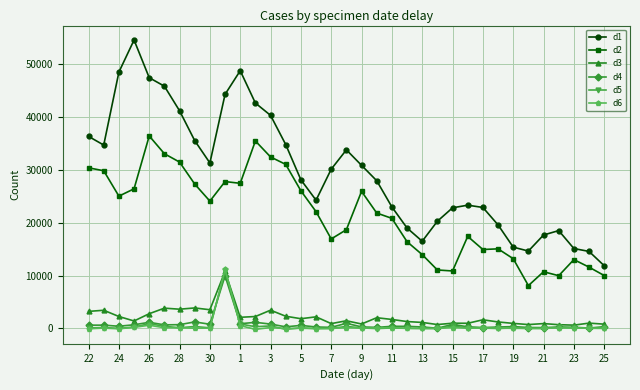

Which series has the widest spread of values?

d1